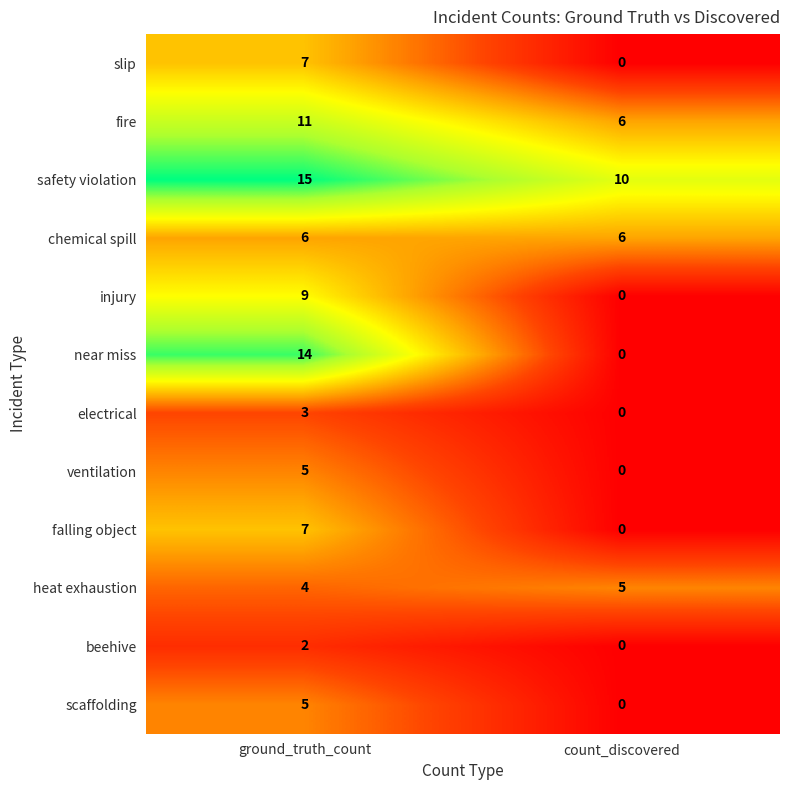

What is the sum of the heat exhaustion values at ground_truth_count and count_discovered?

9